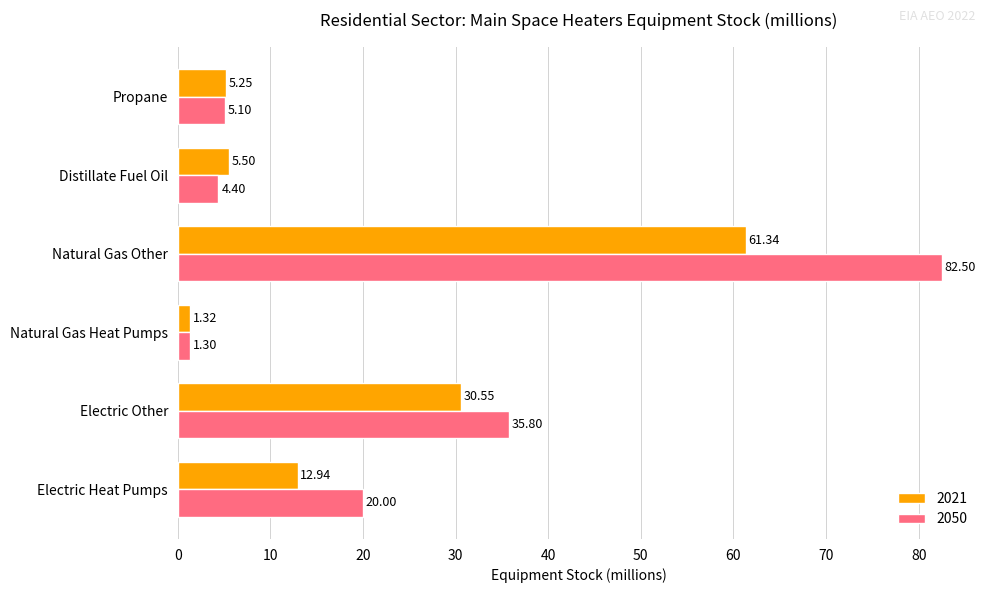

Count the number of categories in the chart.

6